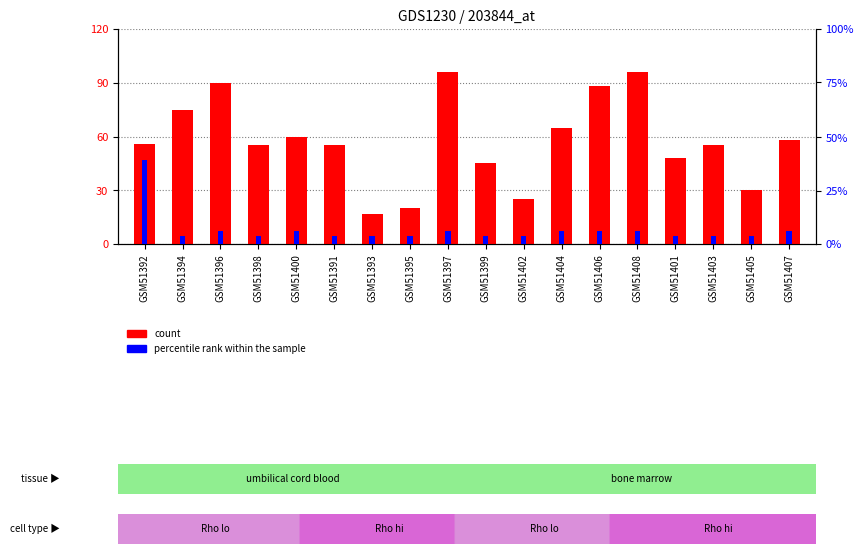

At GSM51391, list the series in order from largest to smallest.

count, percentile rank within the sample